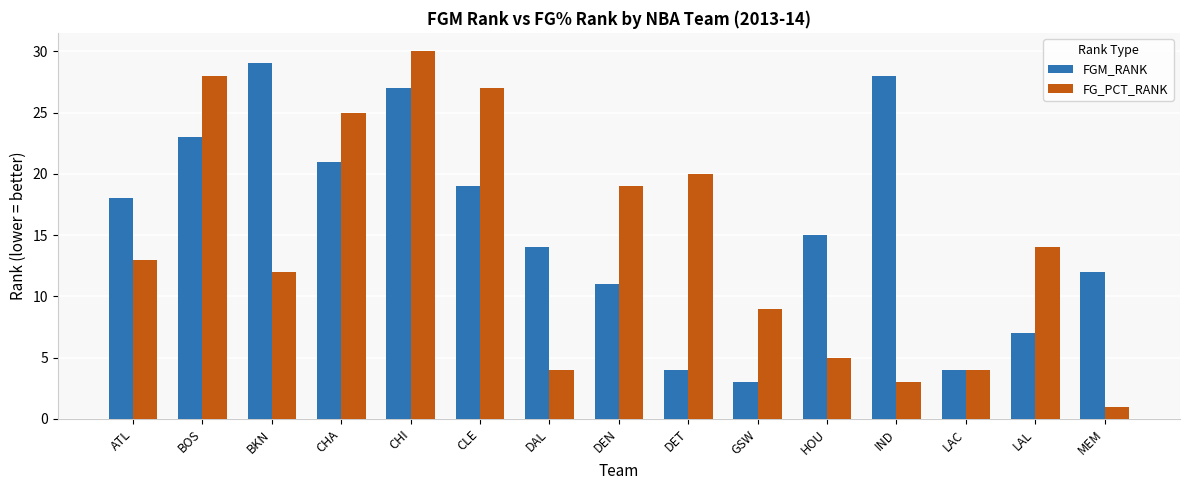

Read the FG_PCT_RANK value at HOU.

5